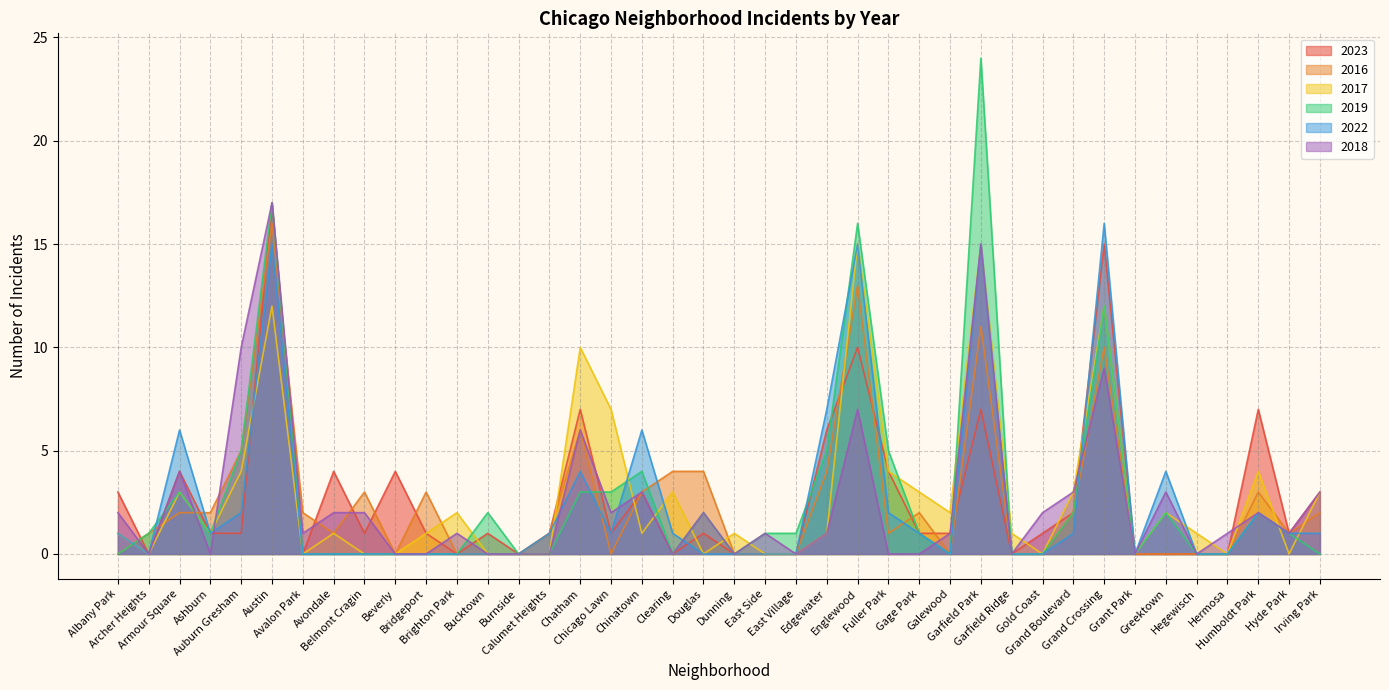

What is the difference between the second highest and second lowest values in the 2018 series?

15